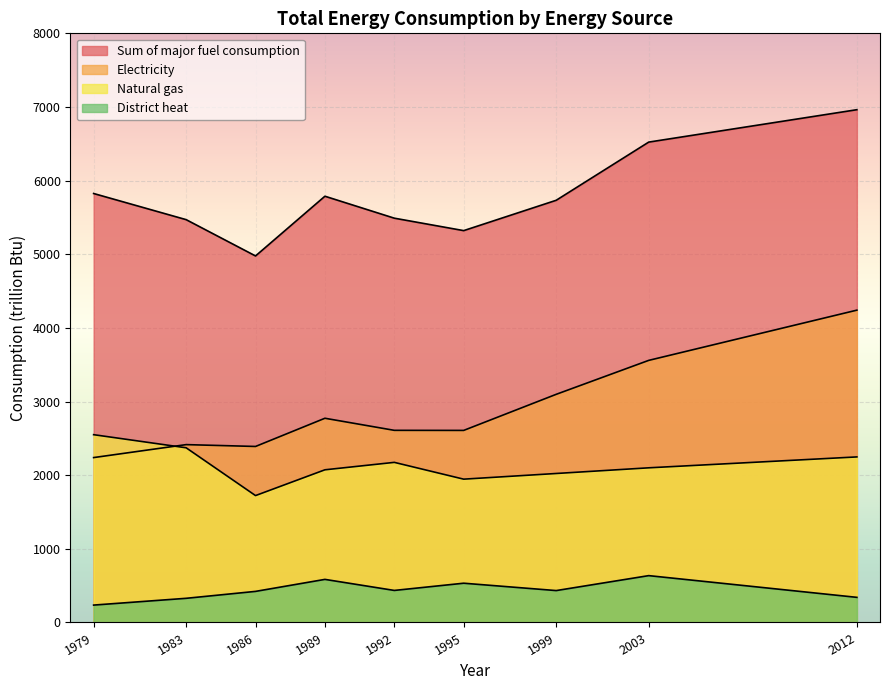

Is it true that Natural gas equals 1309 at 1992?

False